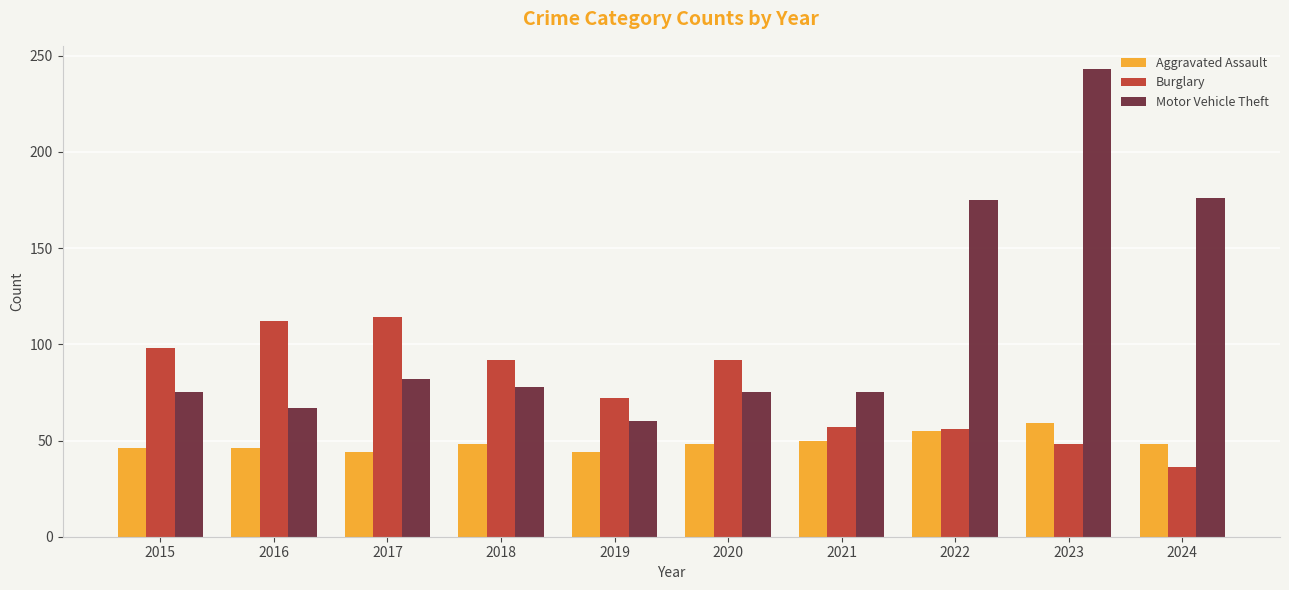

Does the chart contain any negative values?

No